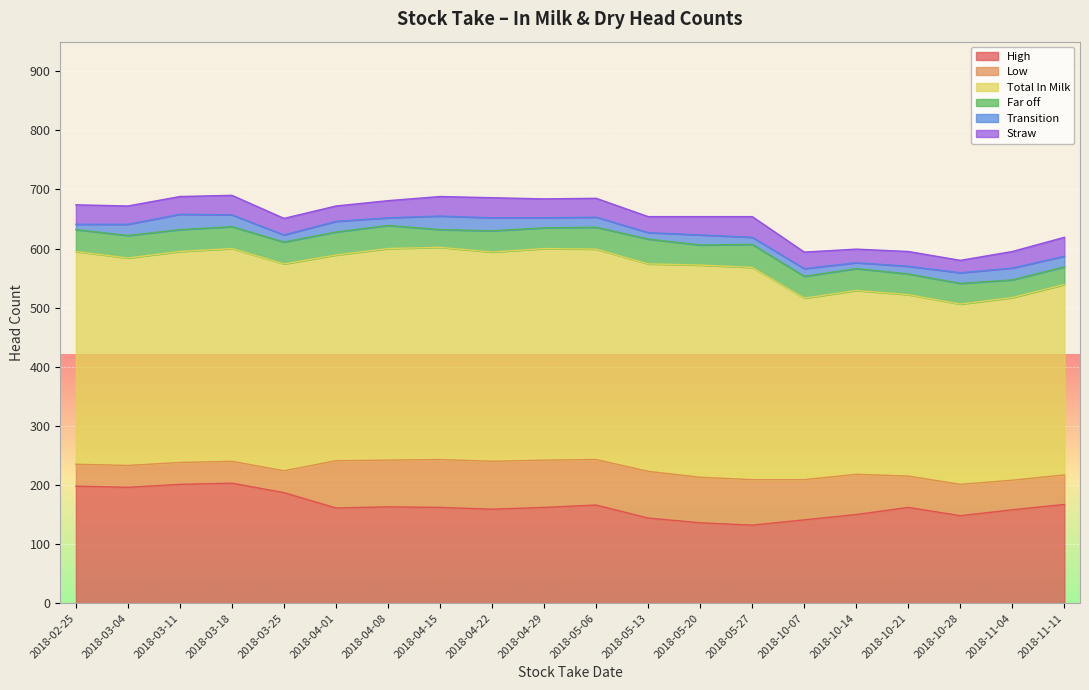

Does the chart display data point markers on the line(s)?

No